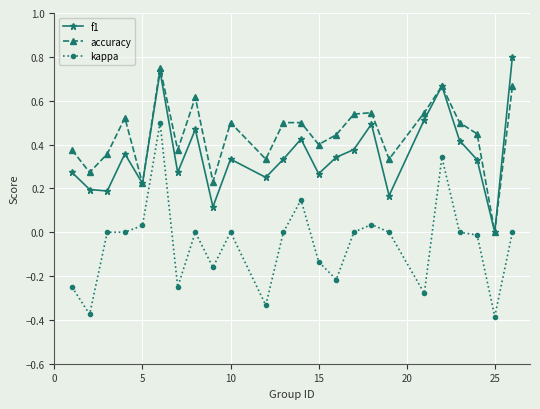

How many lines are shown in the chart?

3